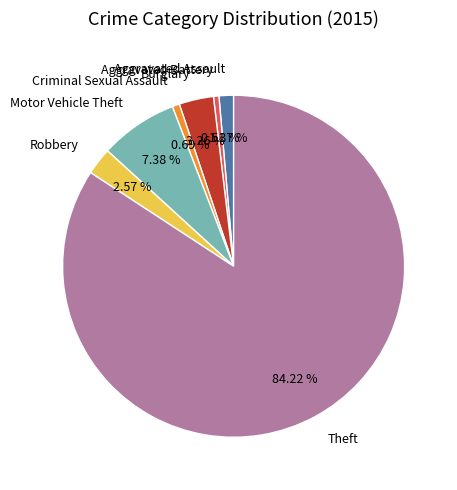

What percentage is NOT represented by Criminal Sexual Assault?

99.3%